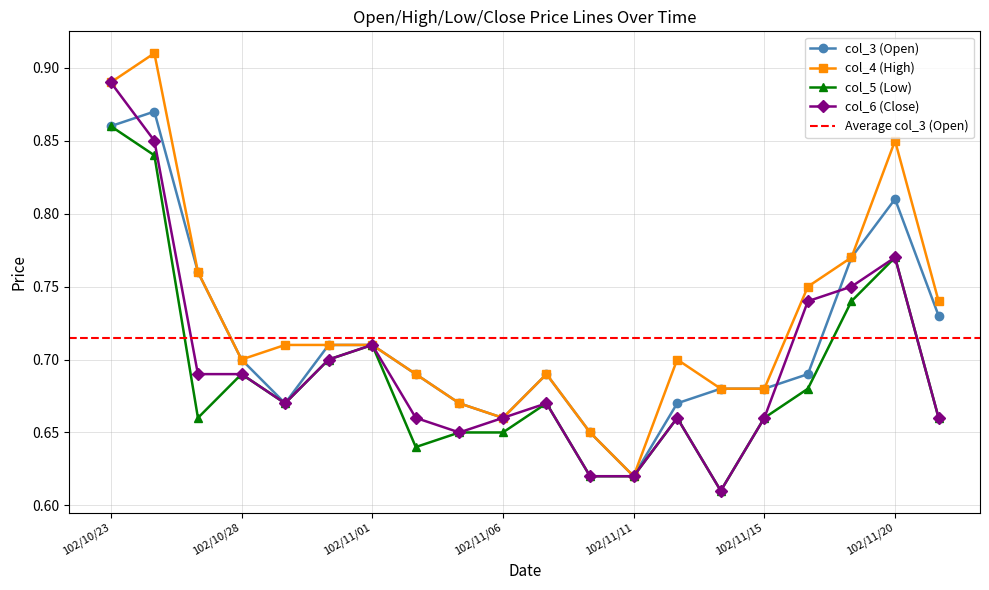

How many lines are shown in the chart?

4